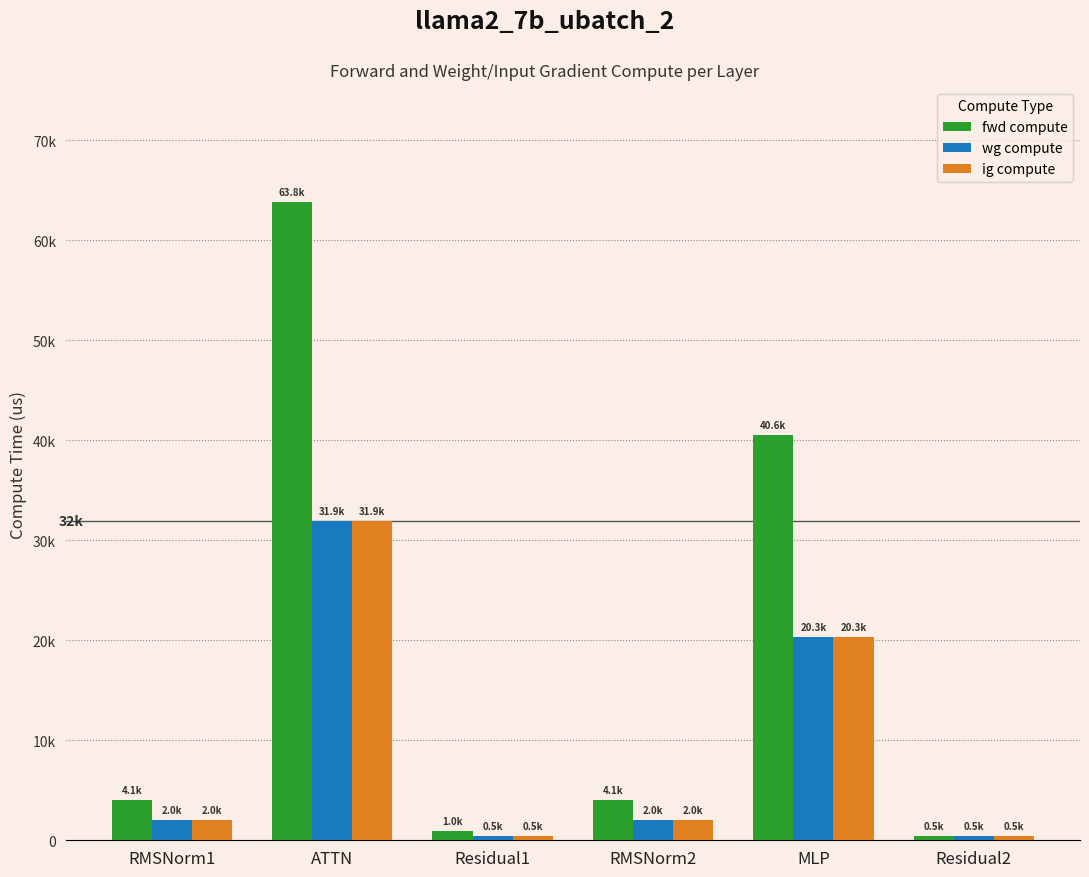

Are the bars horizontal?

No